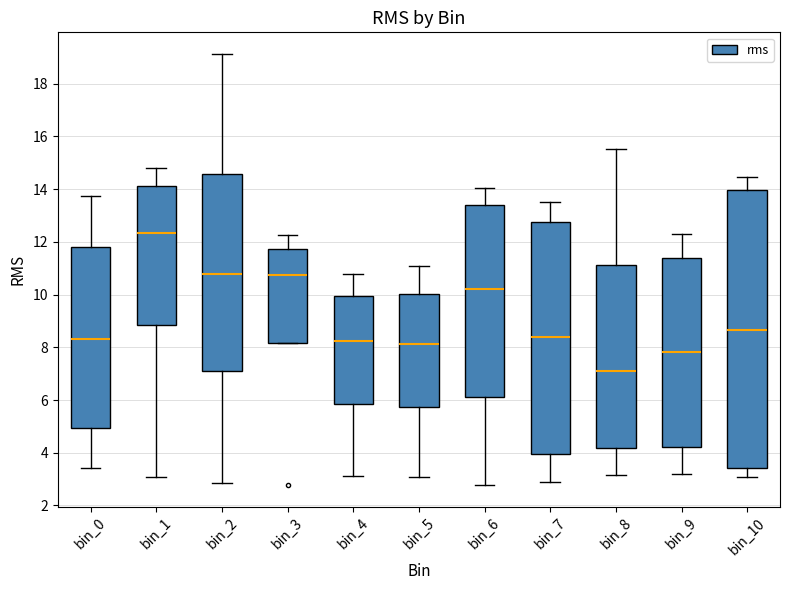

Which box has the highest median line?

bin_1